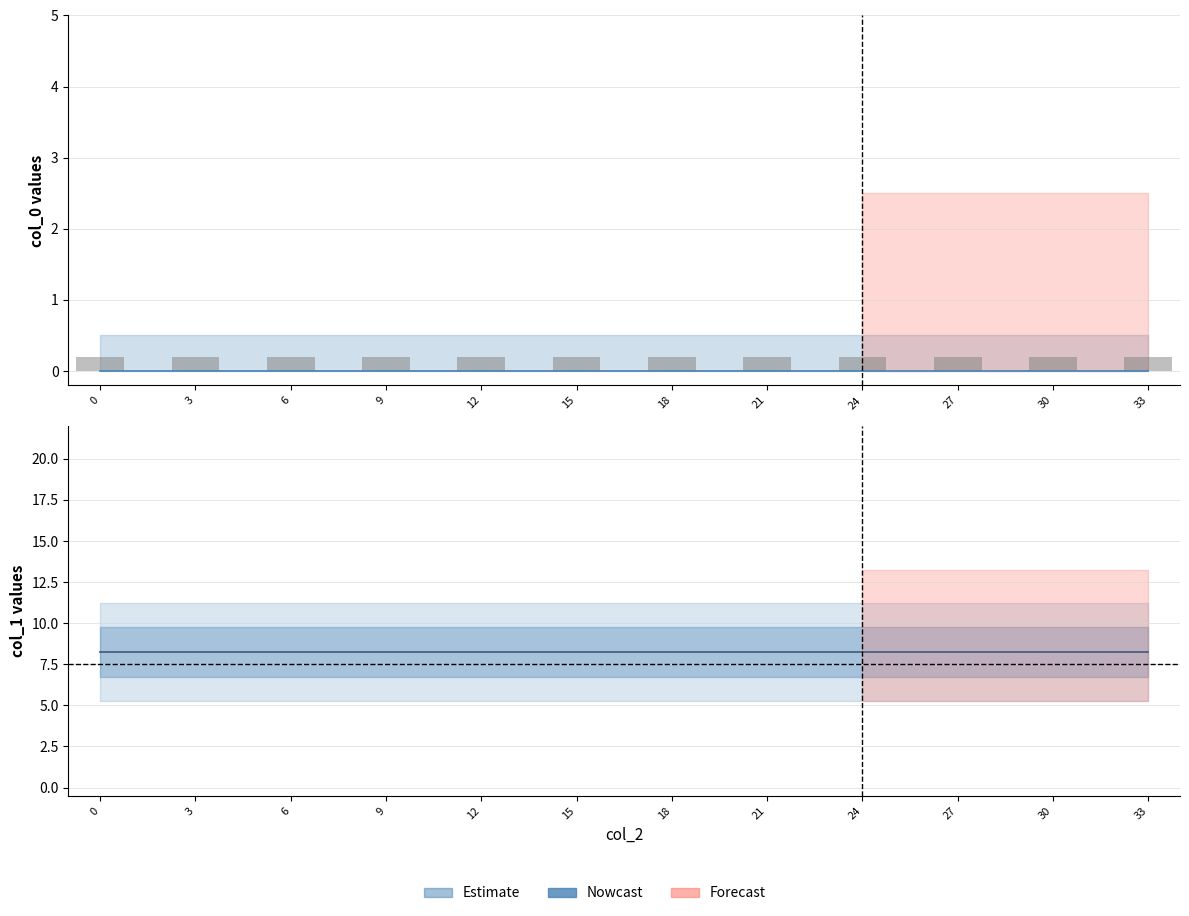

Reading left to right, transcribe all the data shown in this chart.

col_0 estimate: 0=0.0	3=0.0	6=0.0	9=0.0	12=0.0	15=0.0	18=0.0	21=0.0	24=0.0	27=0.0	30=0.0	33=0.0
col_0 bars: 0=0.2	3=0.2	6=0.2	9=0.2	12=0.2	15=0.2	18=0.2	21=0.2	24=0.2	27=0.2	30=0.2	33=0.2
col_1 estimate: 0=8.2	3=8.2	6=8.2	9=8.2	12=8.2	15=8.2	18=8.2	21=8.2	24=8.2	27=8.2	30=8.2	33=8.2